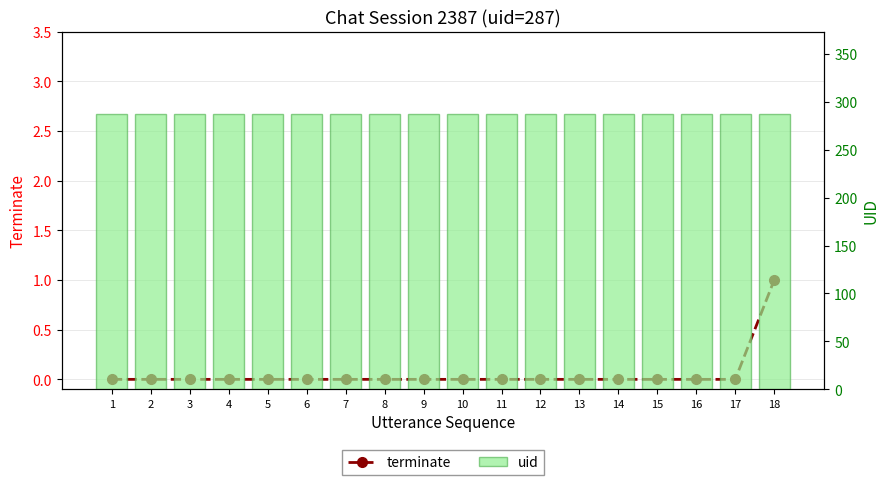

At 9, list the series in order from smallest to largest.

terminate, uid